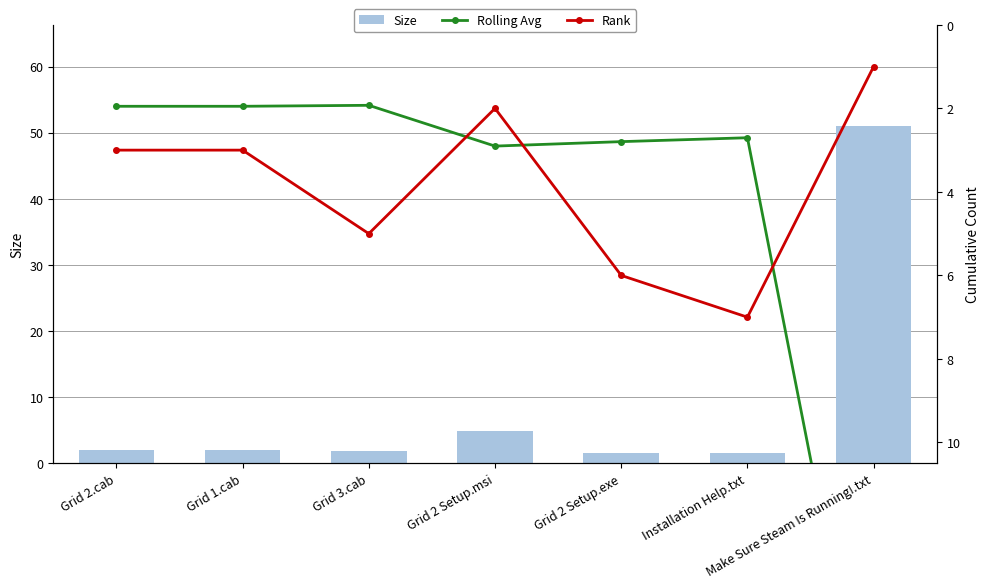

True or false: Rank has a value of 4.2 at Grid 2.cab.

False